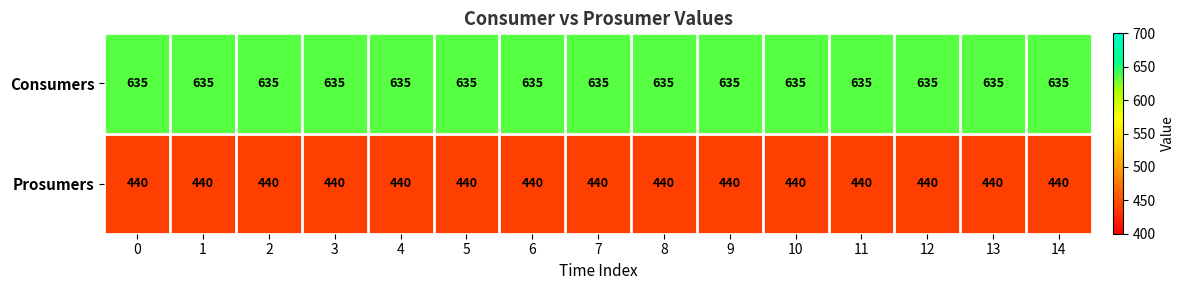

What is the average value of the Prosumers series?

440